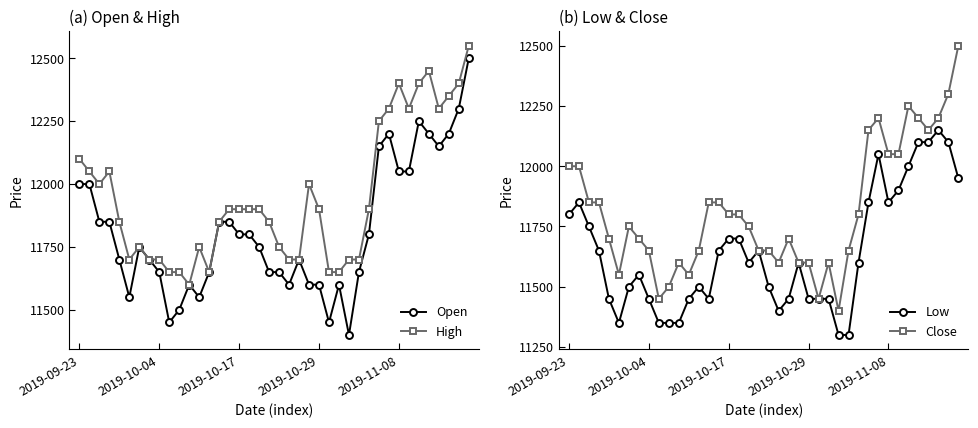

How many lines are shown in the chart?

4